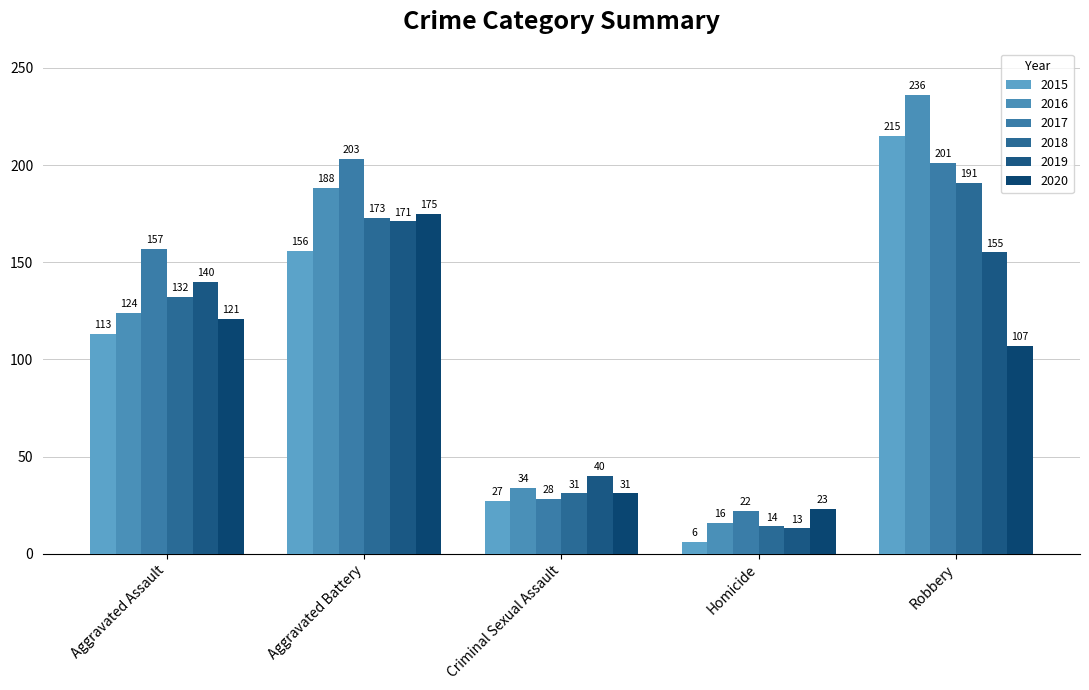

At which category is the sum across all series the highest?

Robbery